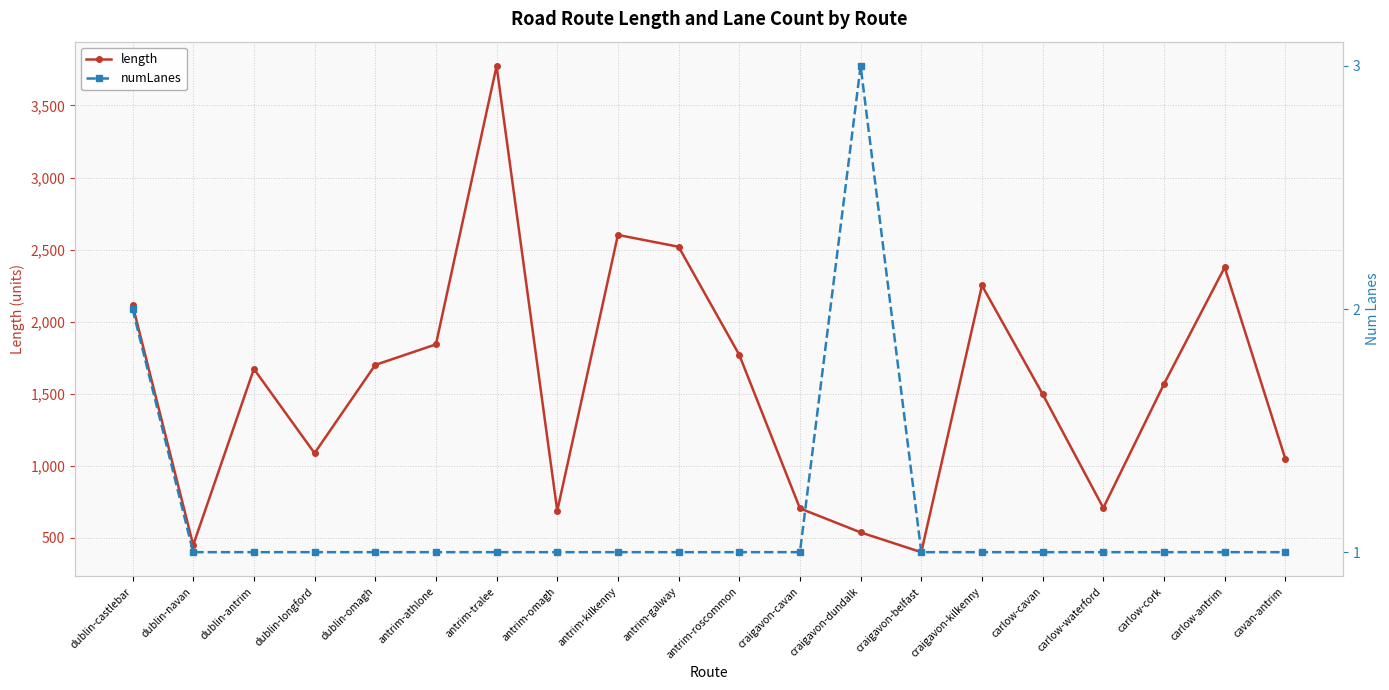

What is the total value across all series at antrim-roscommon?

1771.0